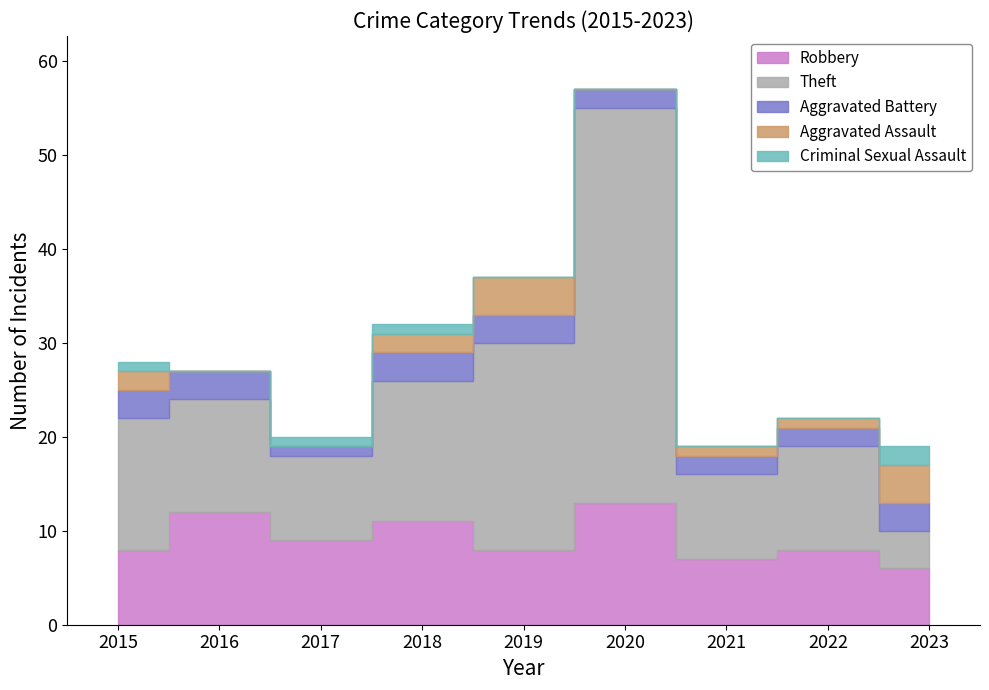

List the series in order of their peak value, lowest first.

Criminal Sexual Assault, Aggravated Battery, Aggravated Assault, Robbery, Theft